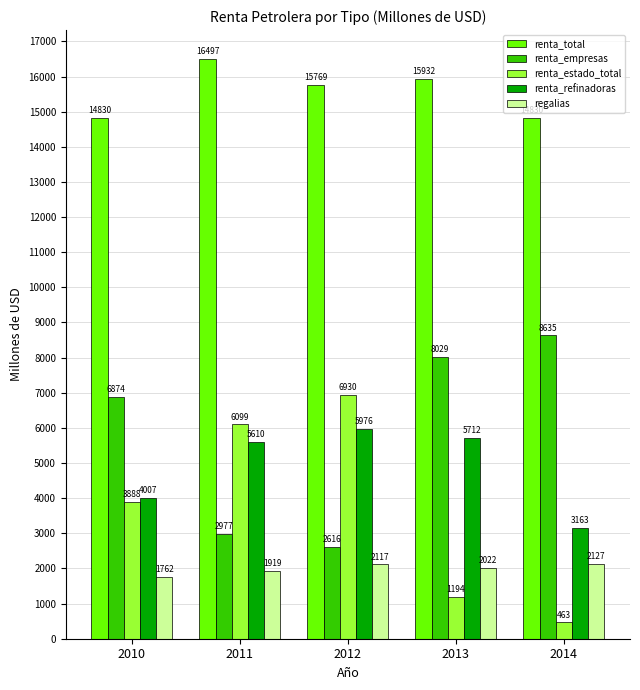

Between 2010 and 2014, which series saw the biggest shift?

renta_estado_total